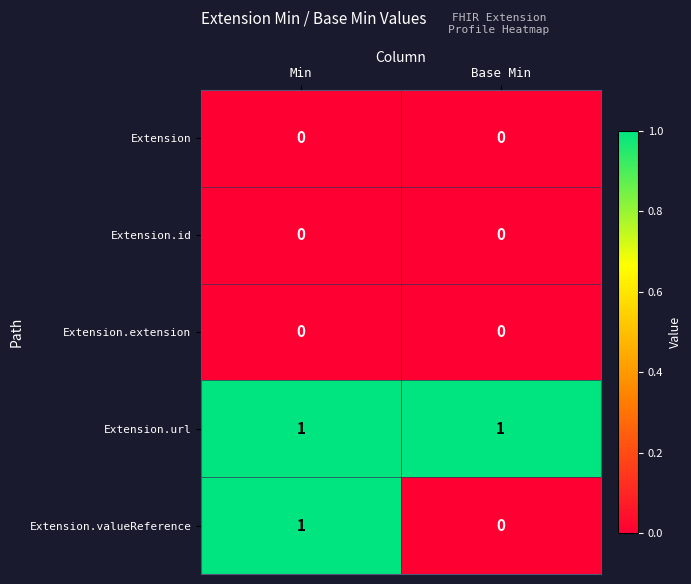

Which series has the largest total across all categories?

Extension.url